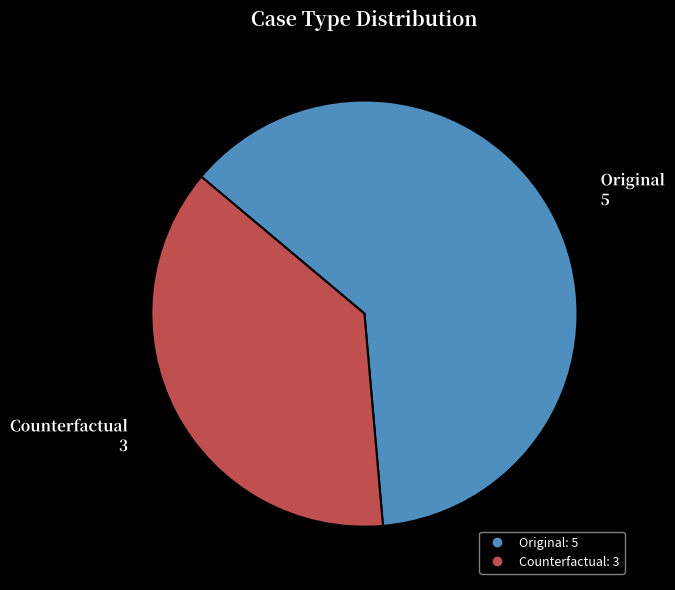

Does any single category account for the majority?

Yes